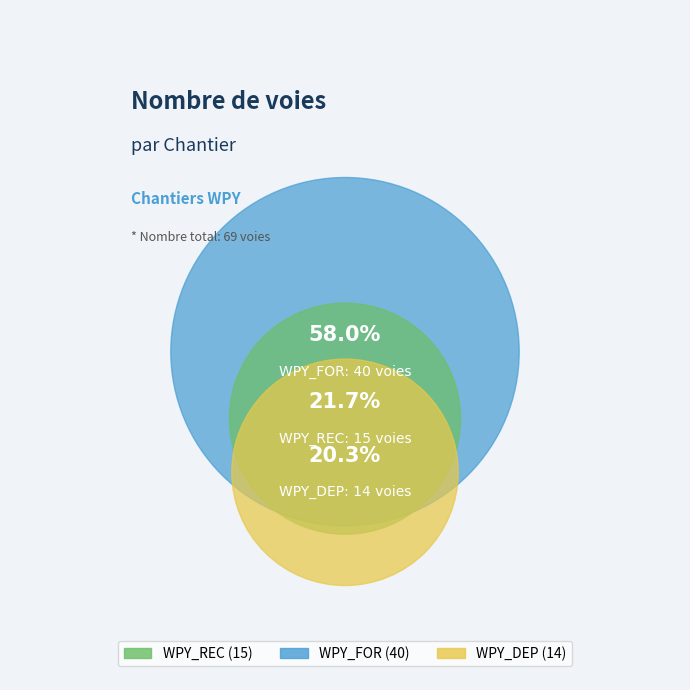

Does WPY_FOR account for over 50% of the chart?

Yes